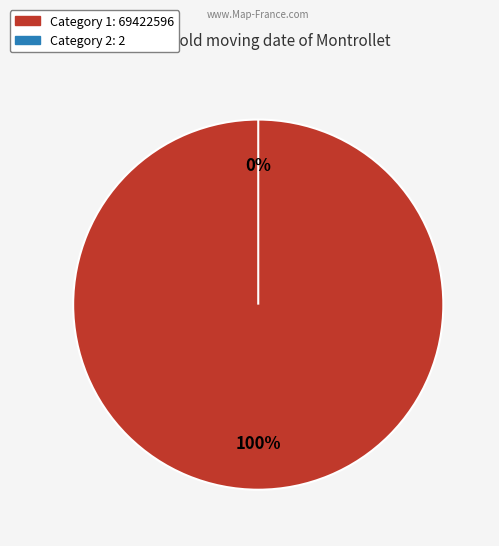

Is it true that 2 is 0% of the pie?

True